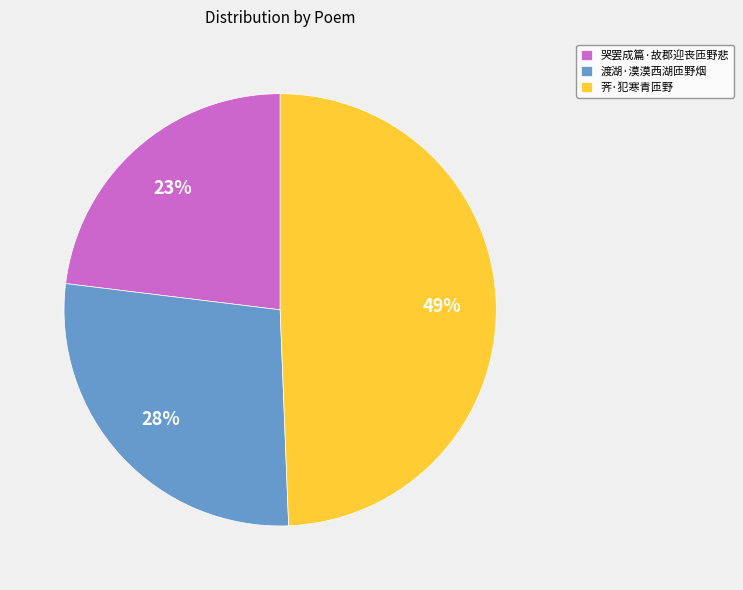

Does 哭罢成篇·故郡迎丧匝野悲 represent more than half of the total?

No